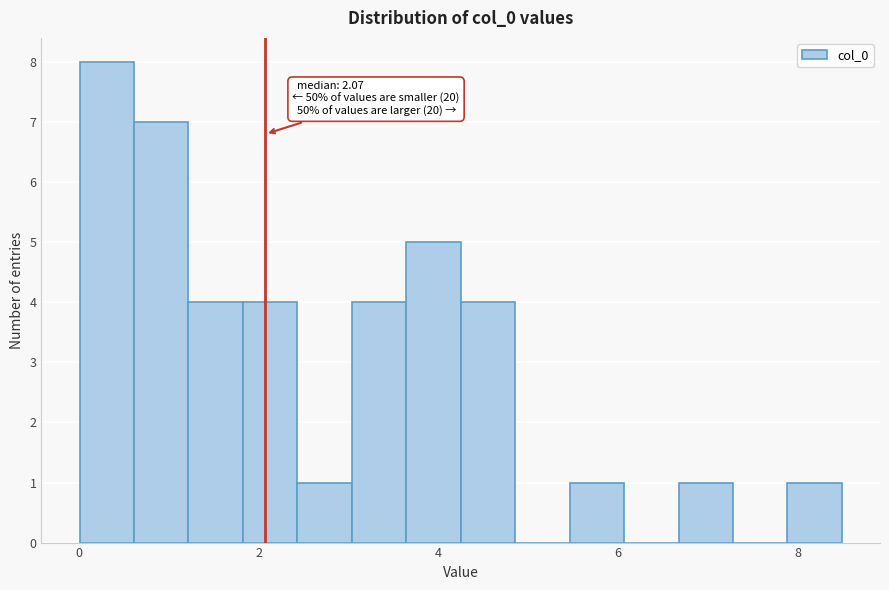

Around what value on the x-axis is the tallest bar? Give the approximate position of its centre, as read against the axis.

0.4